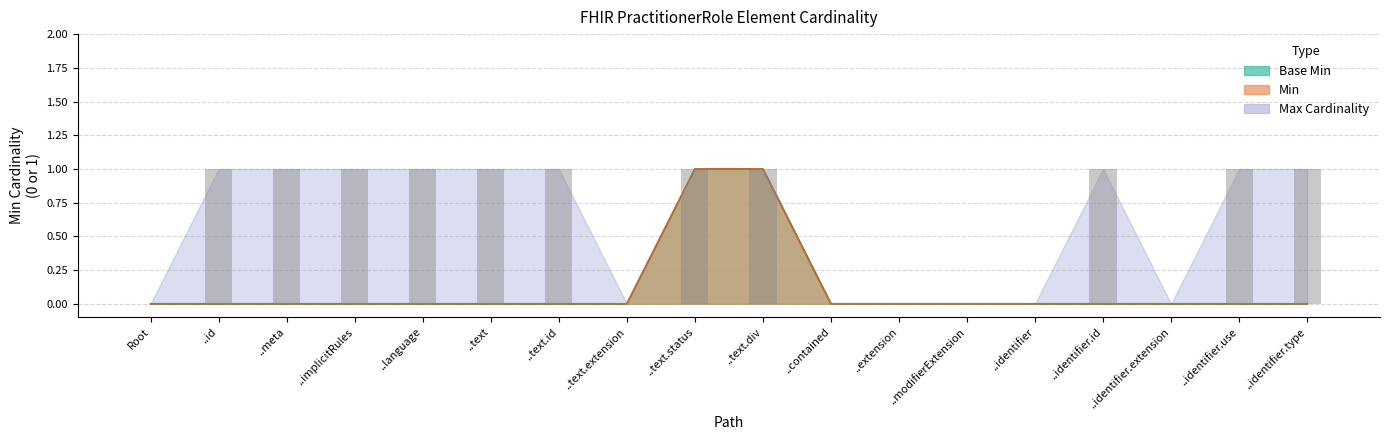

Reading left to right, what are all the values shown in this chart?

Min: 0	0	0	0	0	0	0	0	1	1	0	0	0	0	0	0	0	0
Base Min: 0	0	0	0	0	0	0	0	1	1	0	0	0	0	0	0	0	0